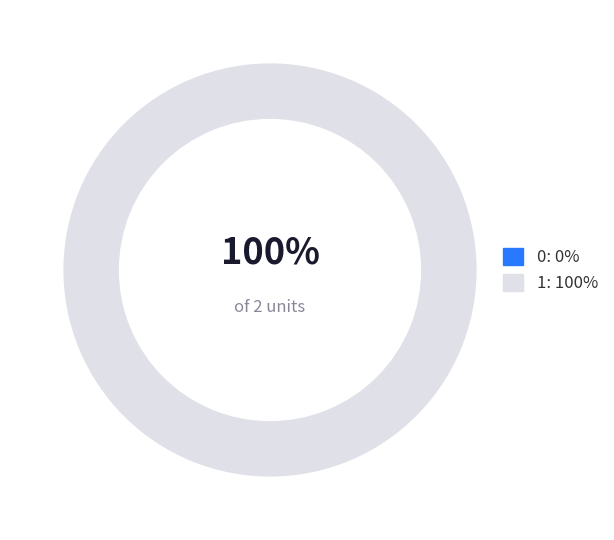

The 1 slice represents 100% of the pie. True or false?

True